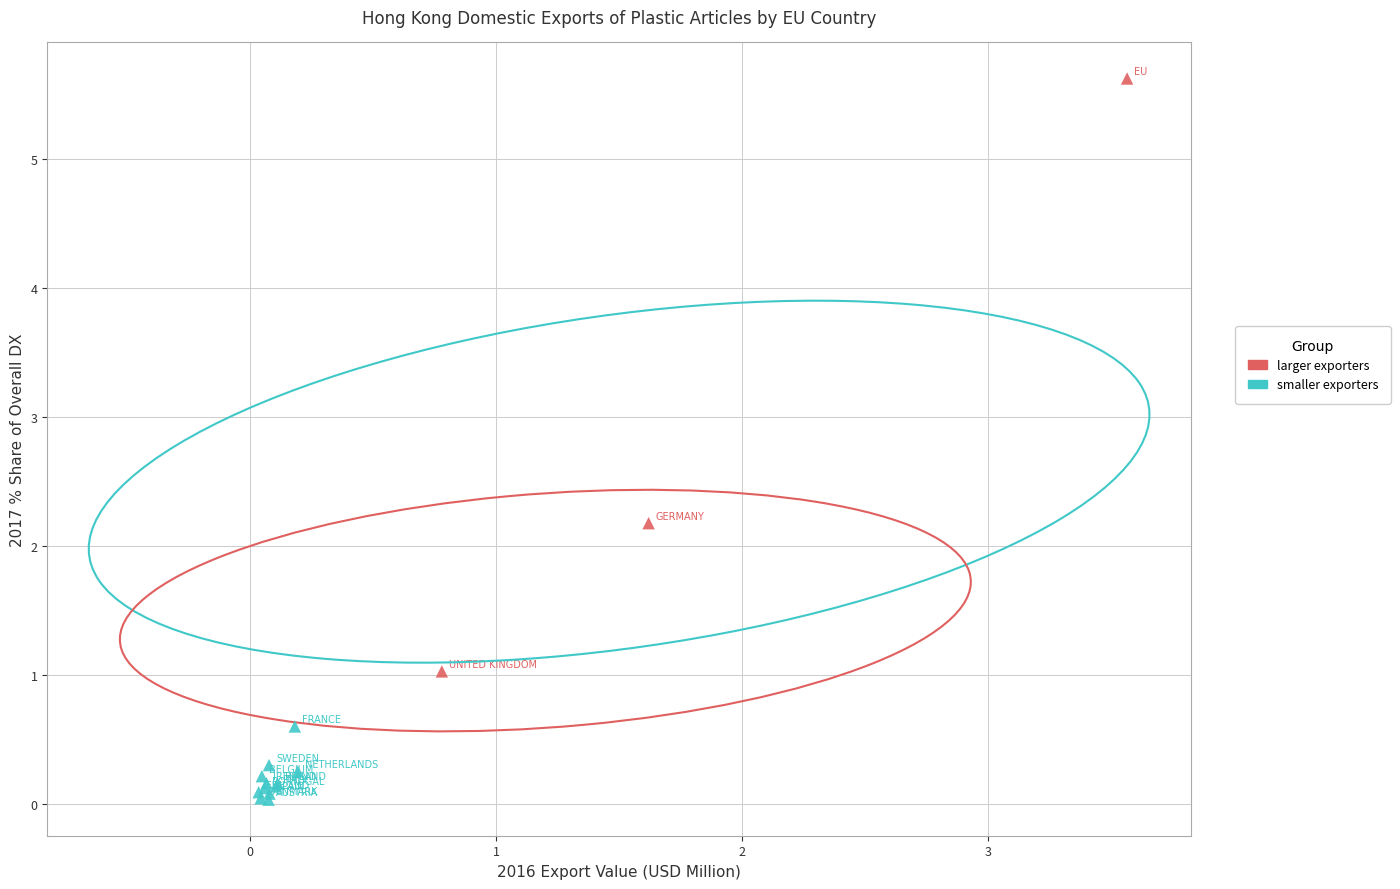

Which series contains the highest Y value?

larger exporters